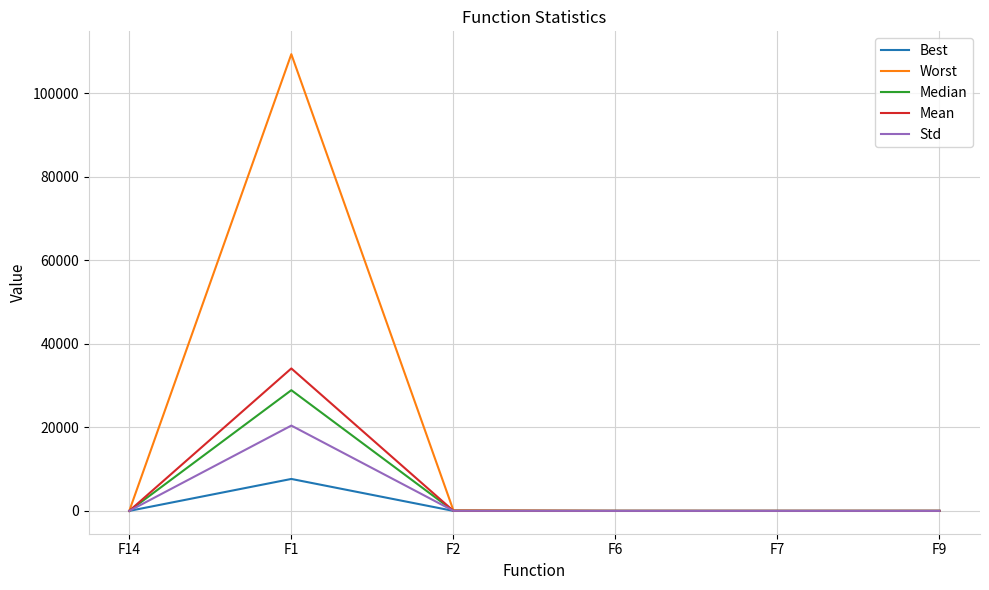

At which category is the sum across all series the highest?

F1